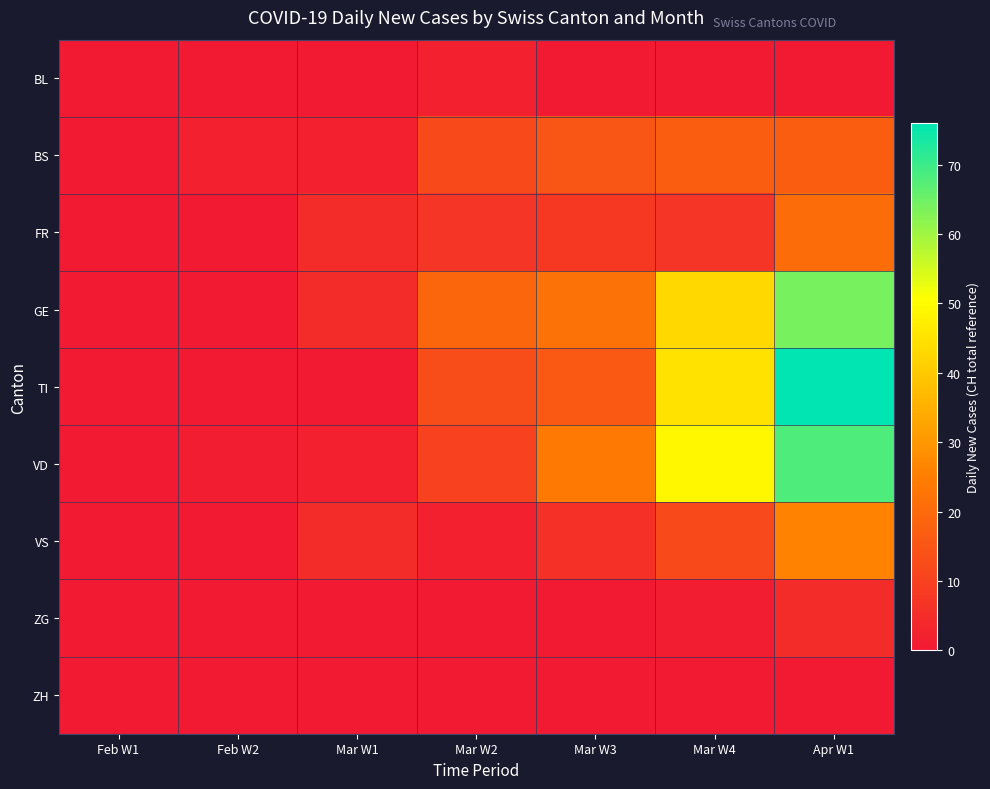

What is the greatest value displayed?

76